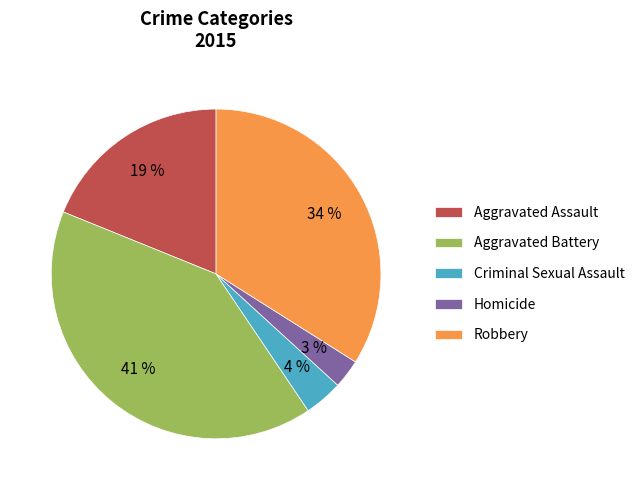

Combined, do Robbery and Homicide account for over 50%?

No